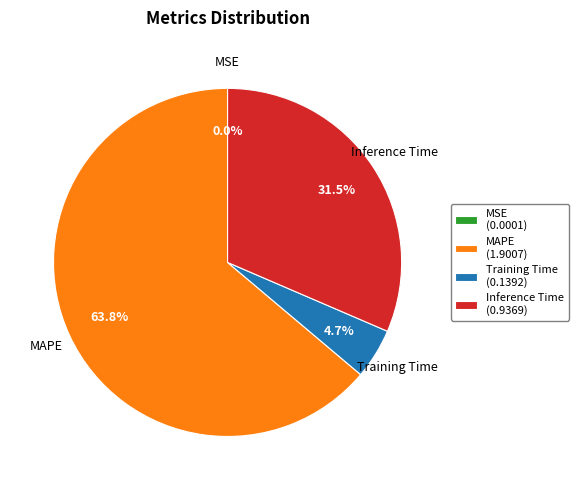

To the nearest percent, what is the difference between the largest and smallest slice percentages?

64%